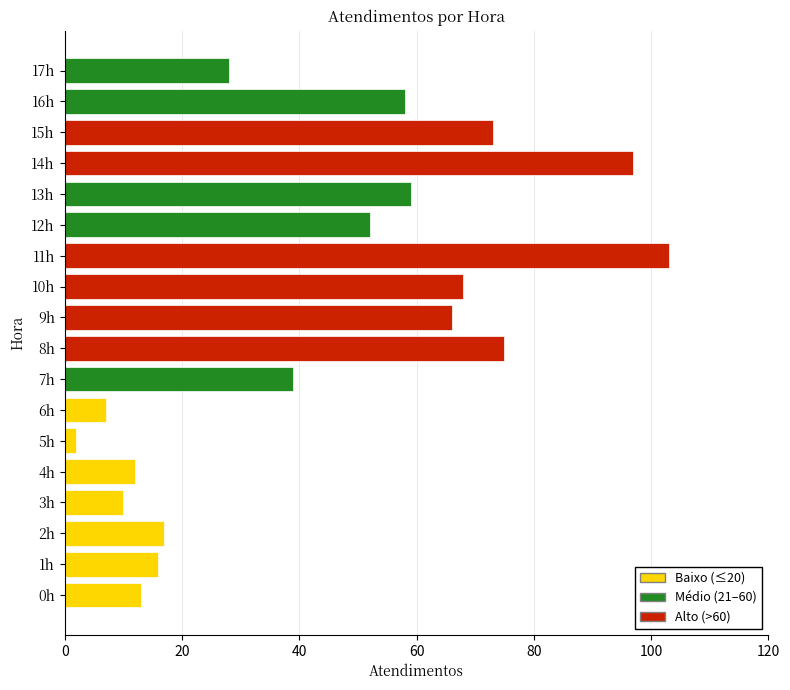

How many bars are there in total?

18